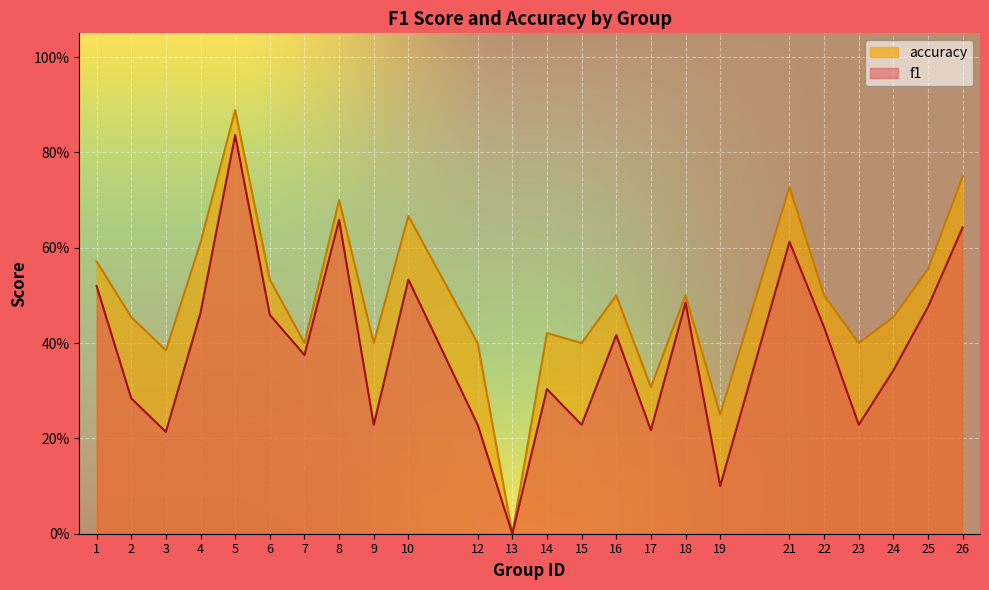

Is it true that accuracy equals 0.6 at 1?

True